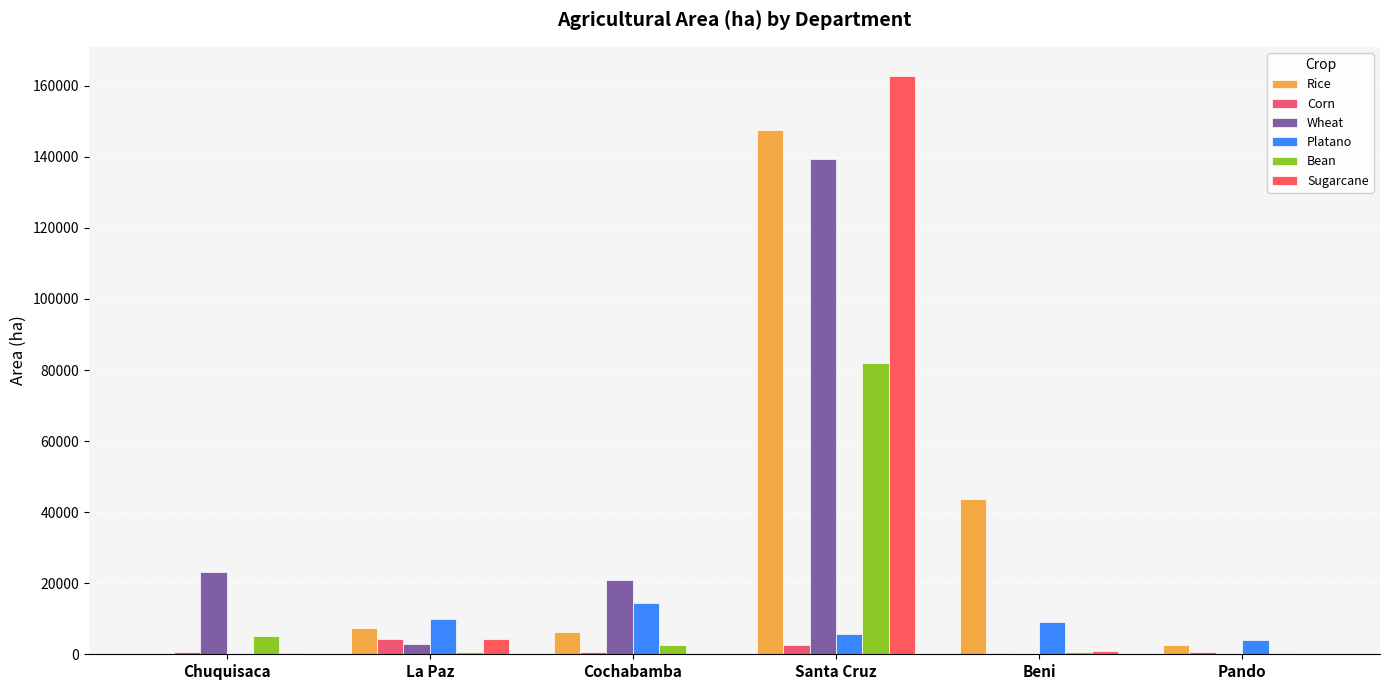

Count the number of data series in this chart.

6